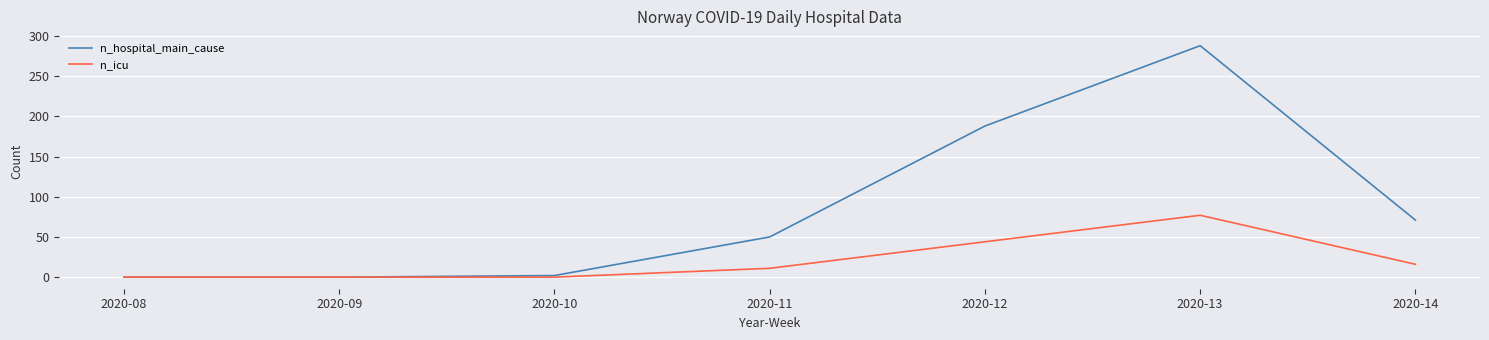

How many values in the n_icu series are below 11?

3